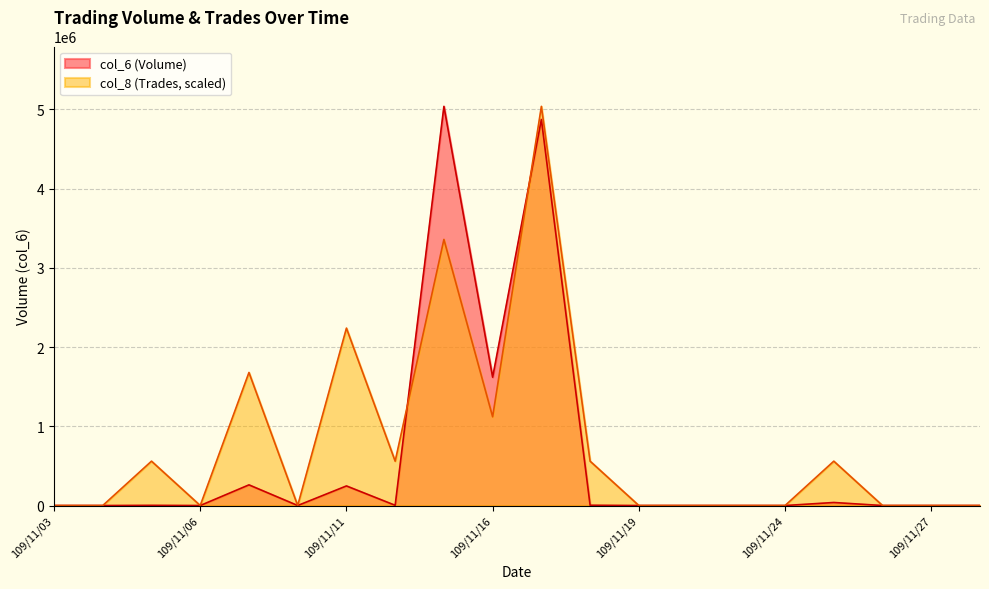

What is the difference between the maximum and minimum values in the col_8 (Trades) series?

5039230.0